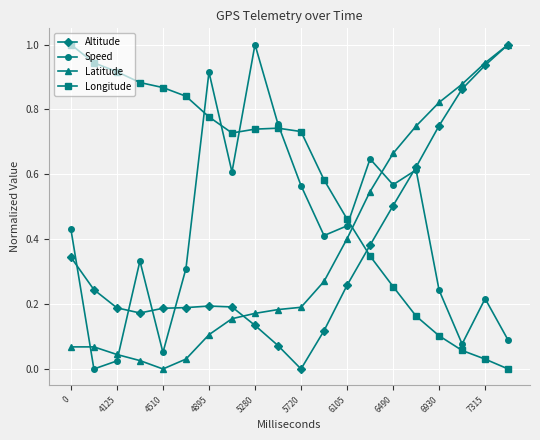

True or false: Longitude and Altitude intersect in this chart.

True